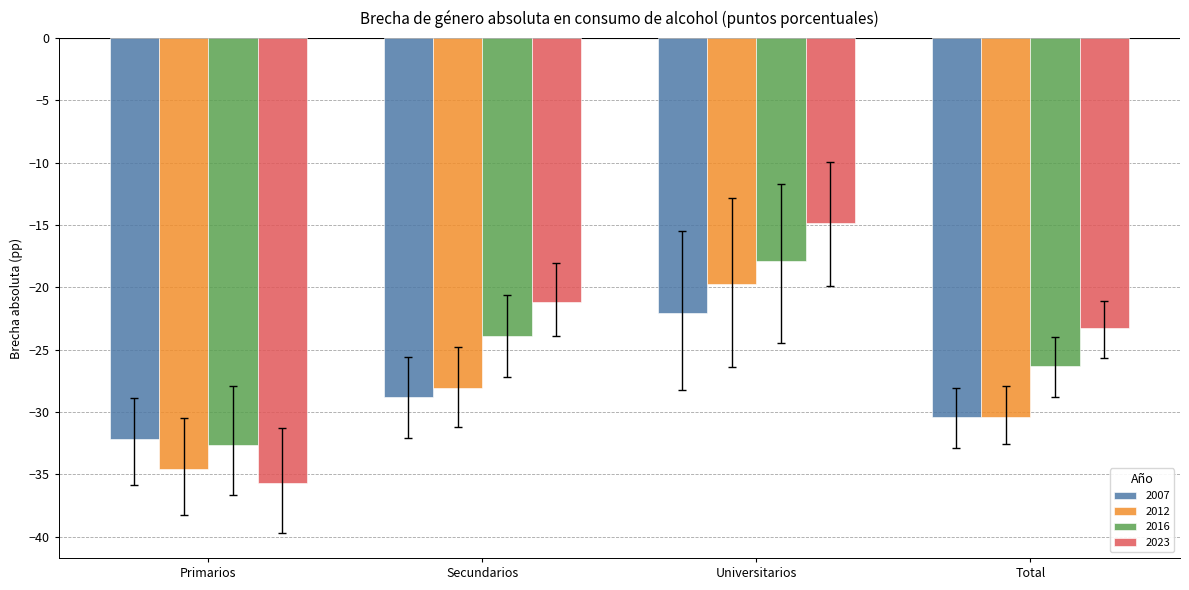

At which label does 2007 reach its peak?

Universitarios